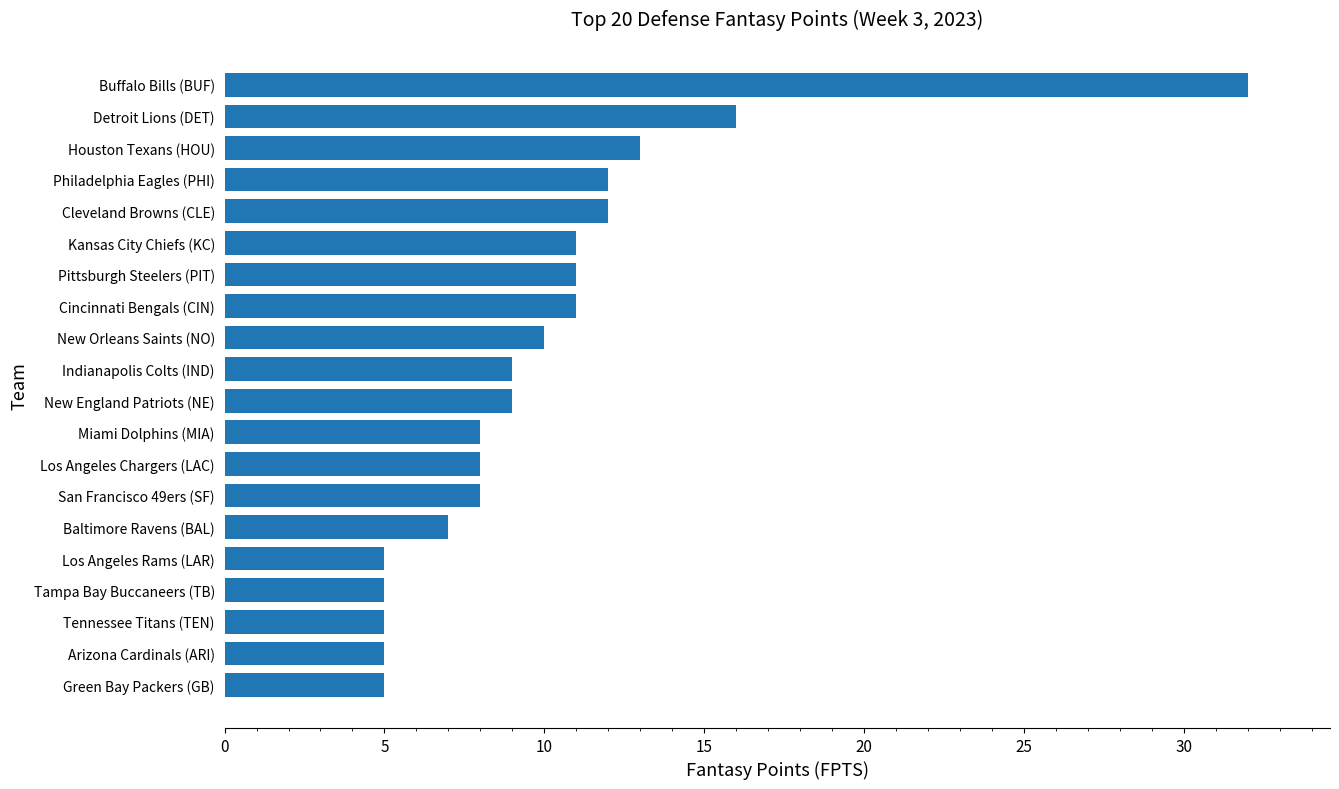

How many bars are there in total?

20